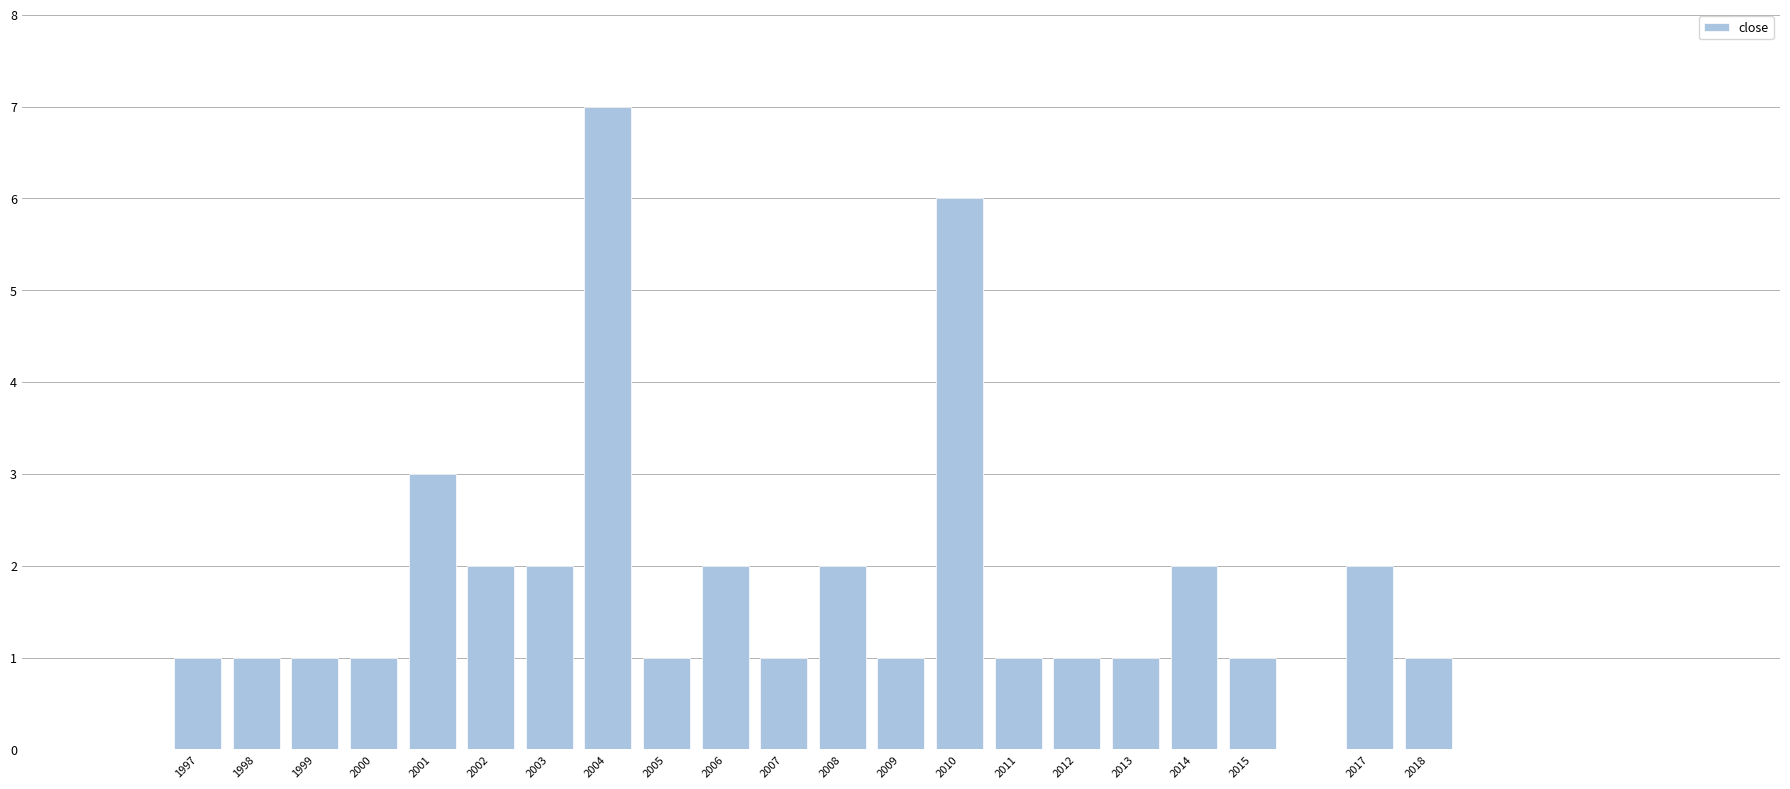

Reading left to right, extract all data points from this chart.

1997=1	1998=1	1999=1	2000=1	2001=3	2002=2	2003=2	2004=7	2005=1	2006=2	2007=1	2008=2	2009=1	2010=6	2011=1	2012=1	2013=1	2014=2	2015=1	2017=2	2018=1